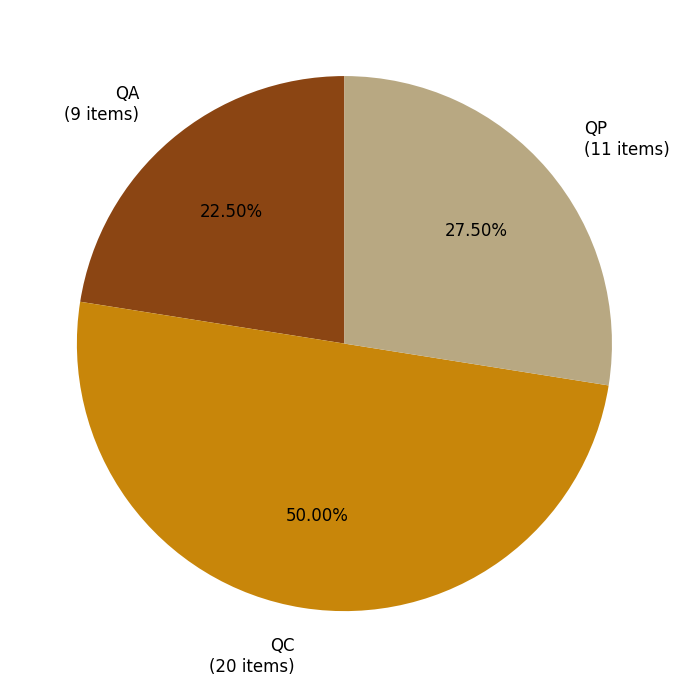

Does QP account for over 50% of the chart?

No